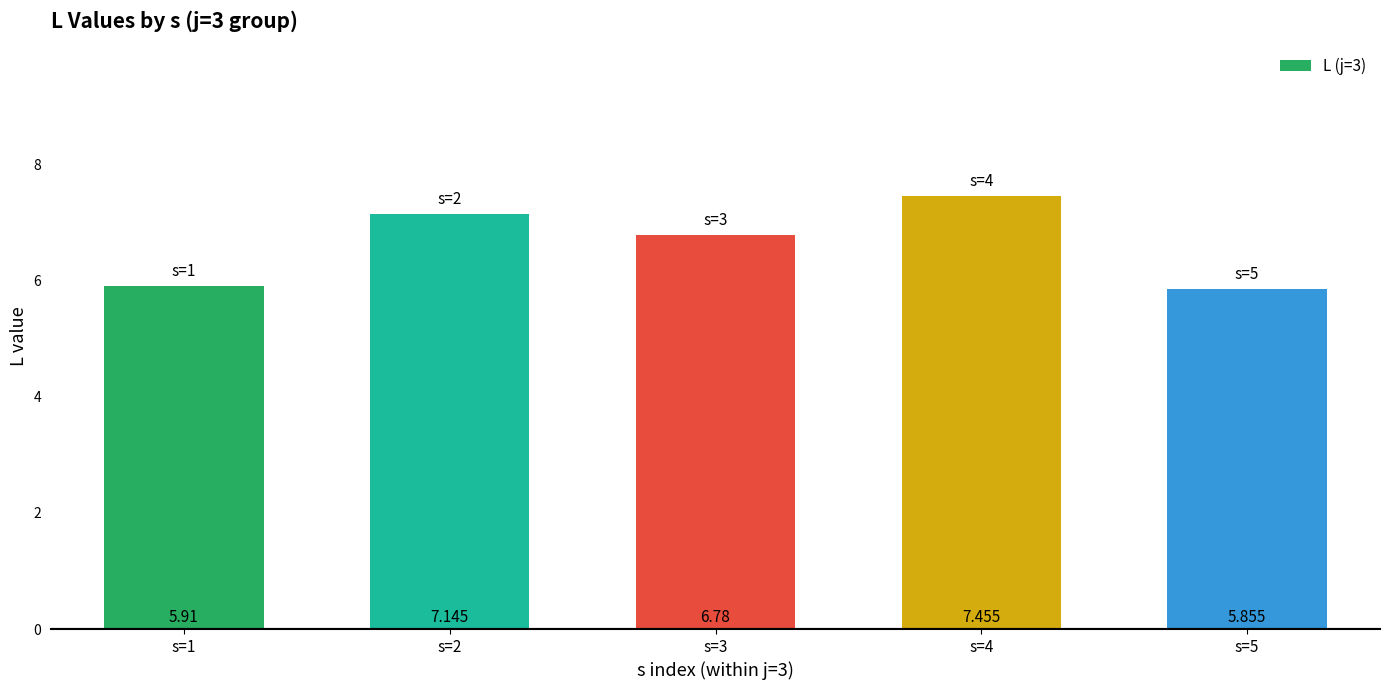

List the labels in order of value, largest first.

s=4, s=2, s=3, s=1, s=5